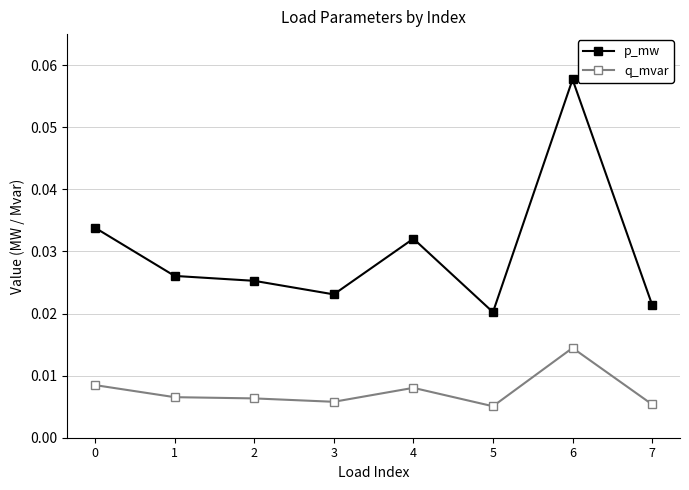

Between 2 and 4, which series saw the biggest shift?

p_mw